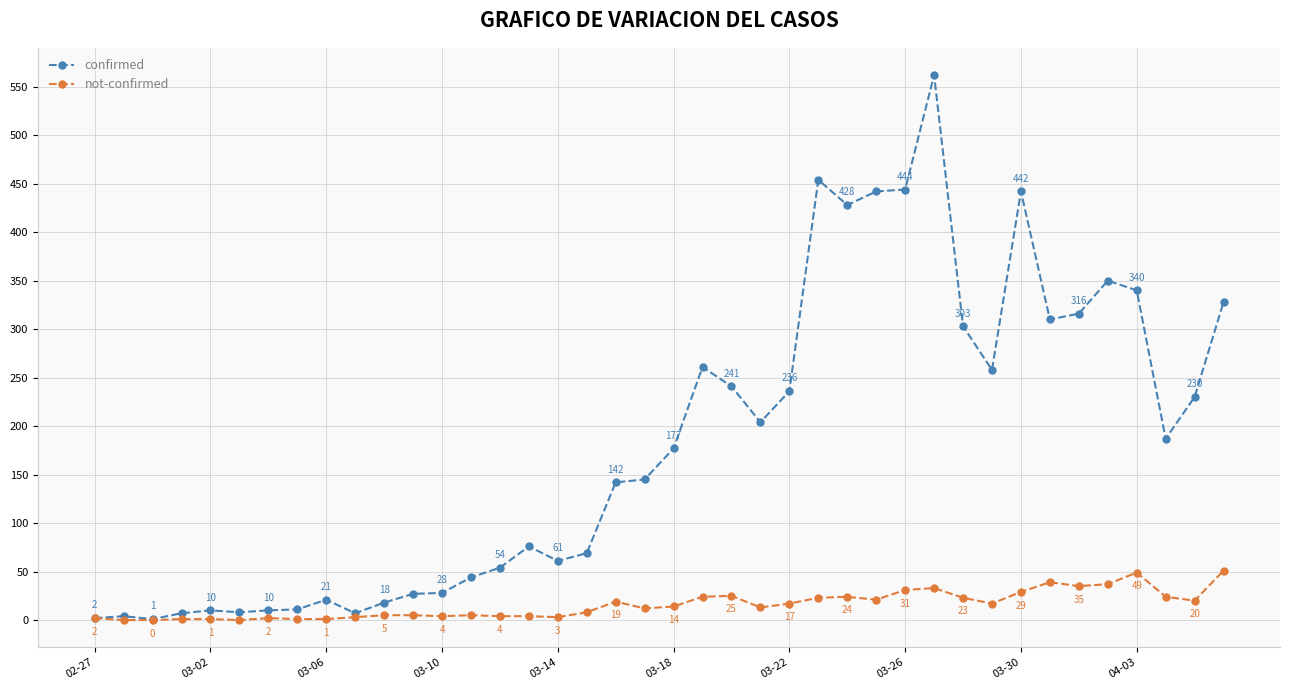

Which series has the largest total across all categories?

confirmed